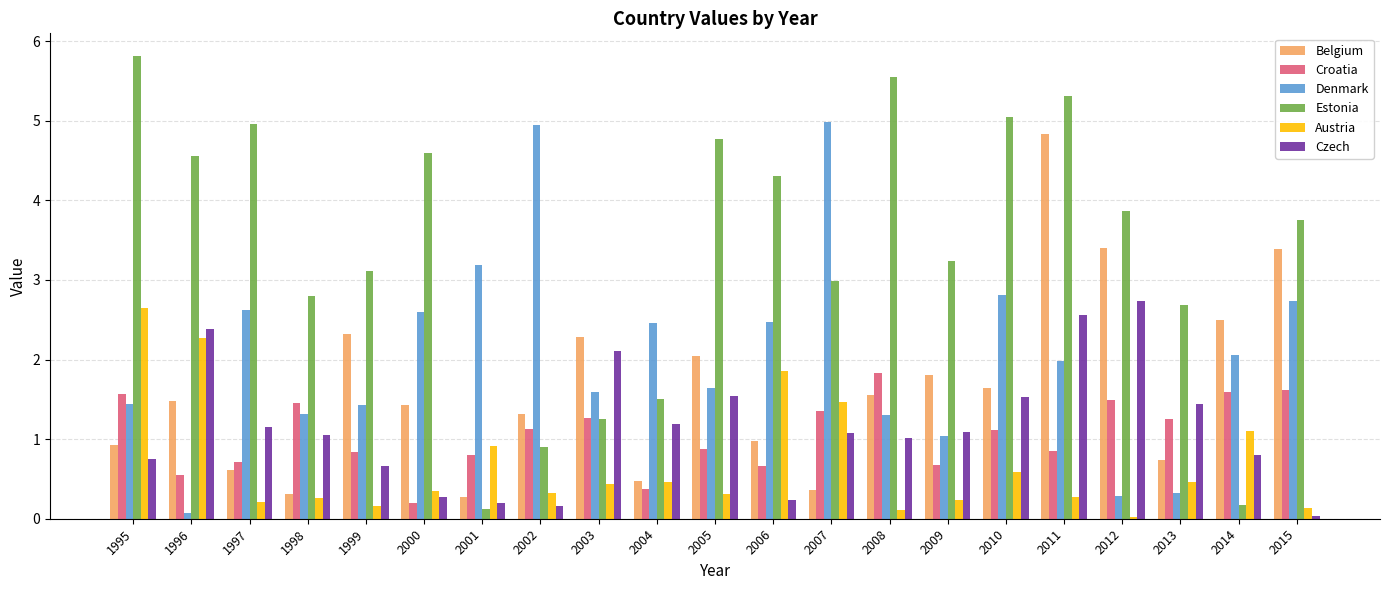

Rank the series at 2015 from lowest to highest value.

Czech, Austria, Croatia, Denmark, Belgium, Estonia